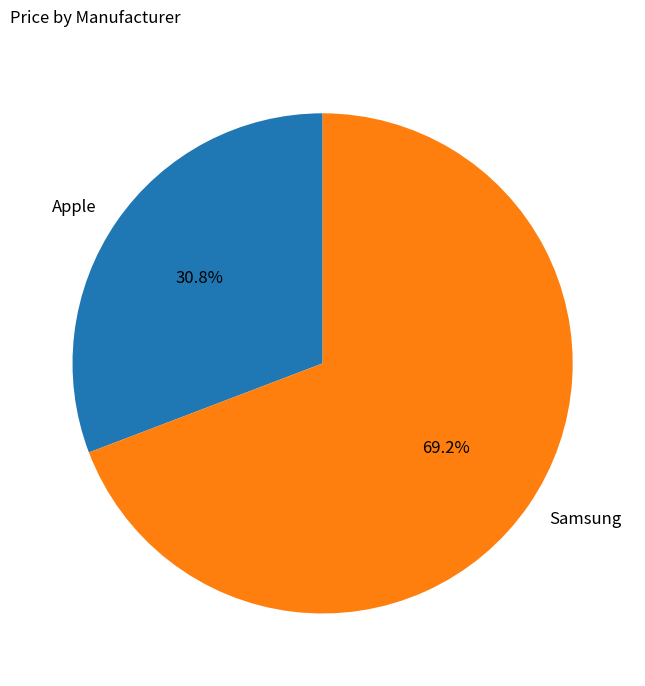

The Samsung slice represents 69% of the pie. True or false?

True